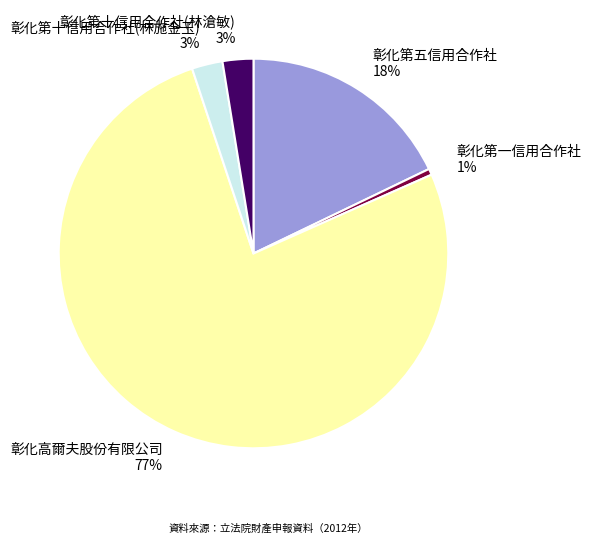

What is the largest slice in the pie chart?

彰化高爾夫股份有限公司